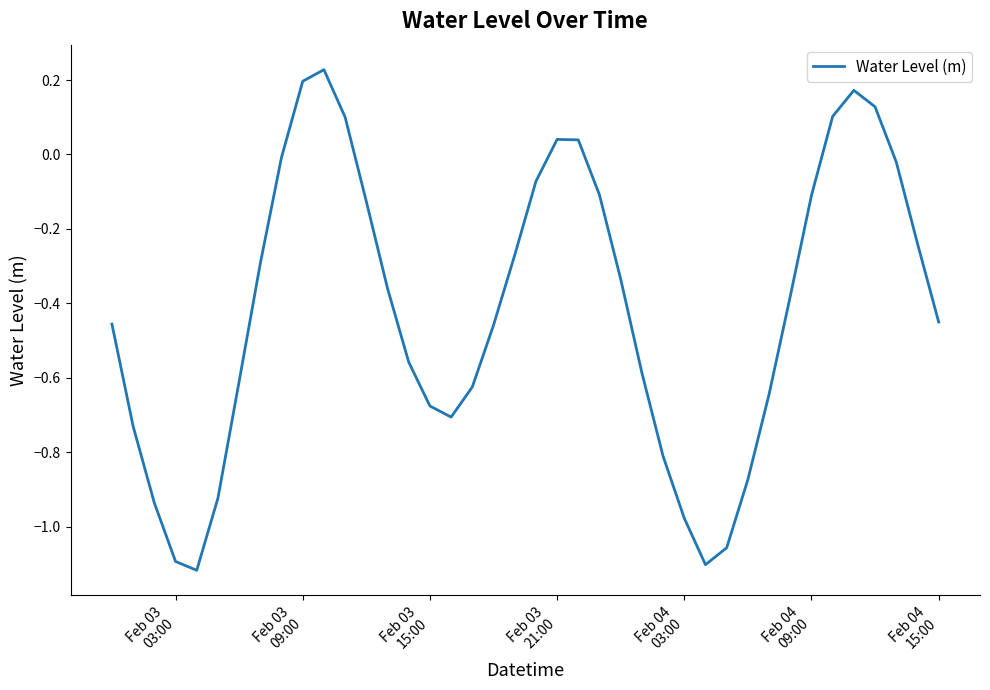

What is the difference between the maximum and minimum values?

1.3